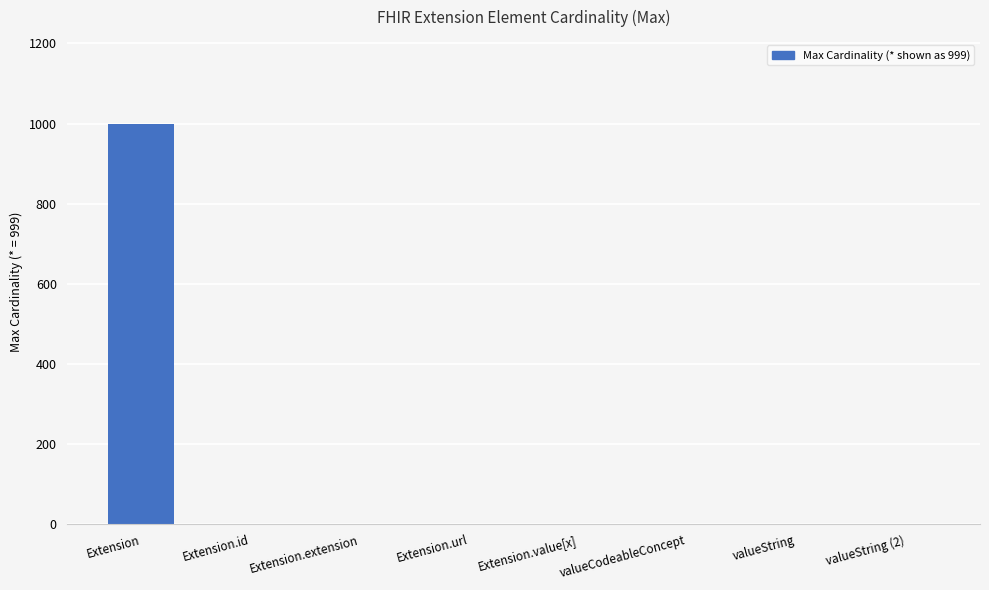

What is the greatest value displayed?

999